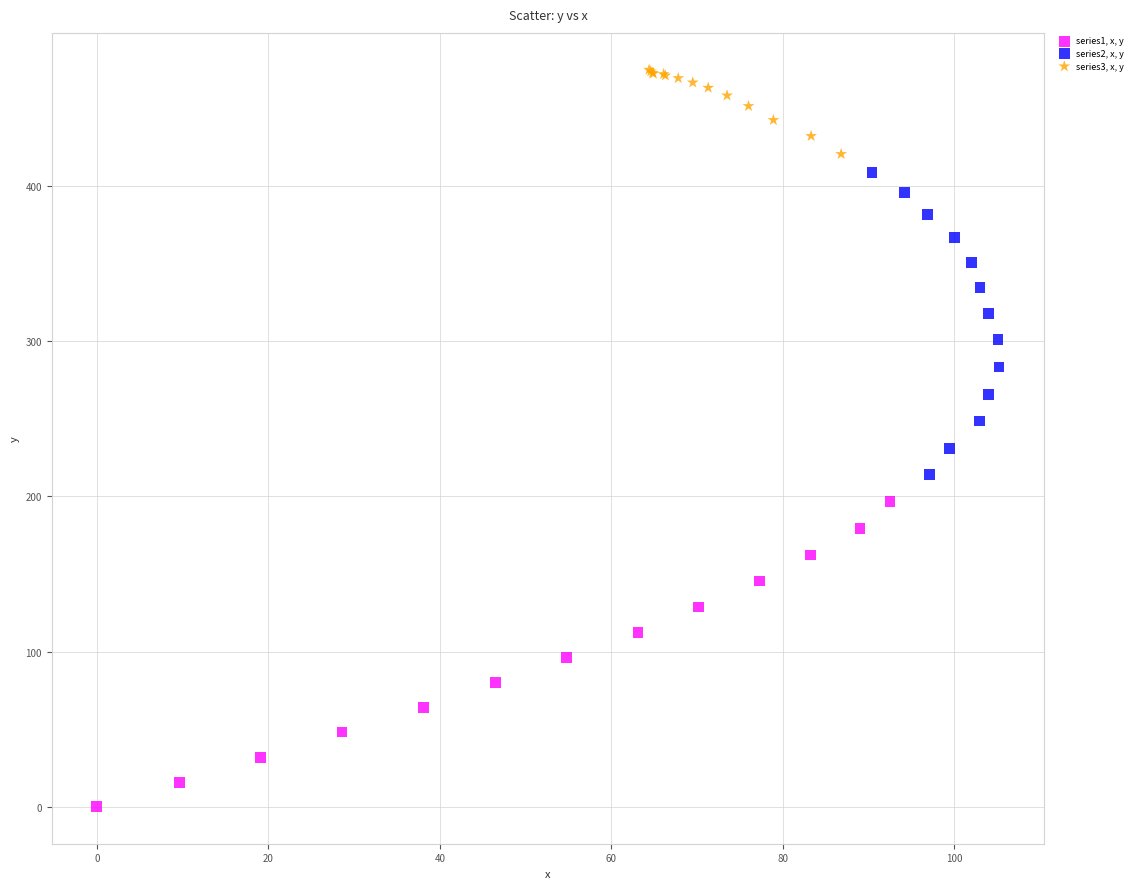

Which series contains the lowest Y value?

series1, x, y